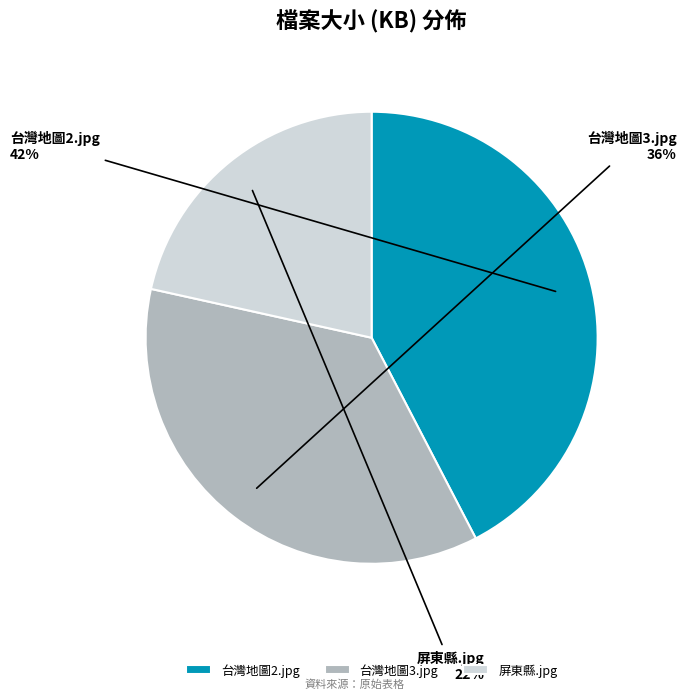

The 台灣地圖2.jpg slice represents 52% of the pie. True or false?

False